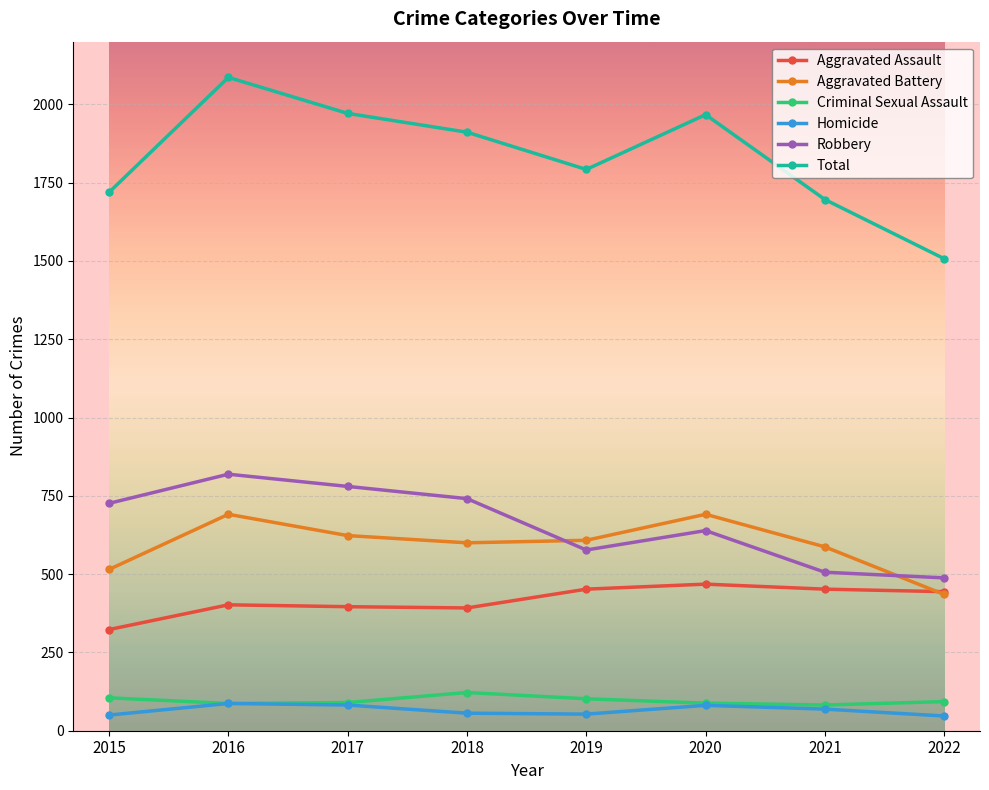

What is the highest value of the Robbery series?

819